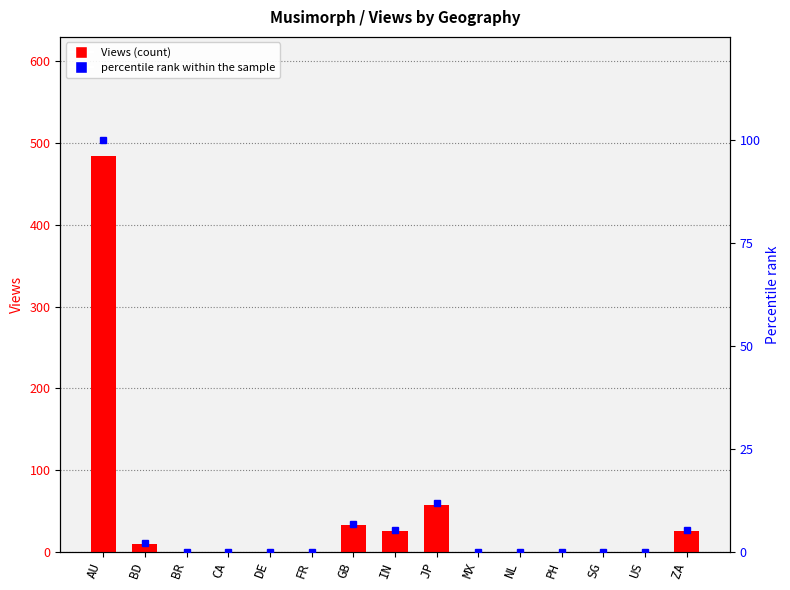

Which category has the lowest value in the Views series?

BR